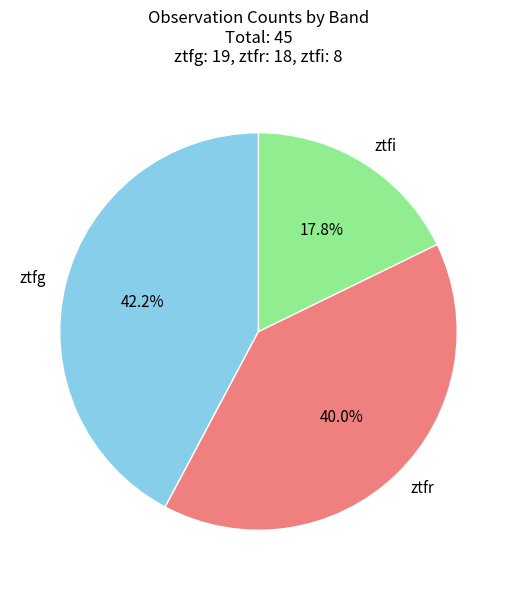

The ztfi slice represents 18% of the pie. True or false?

True